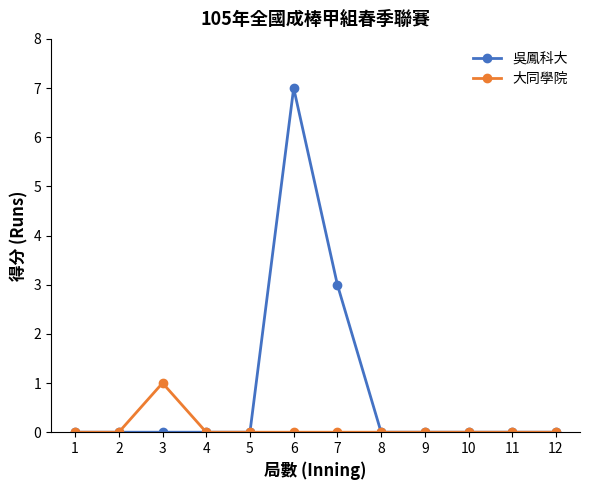

How many lines are shown in the chart?

2